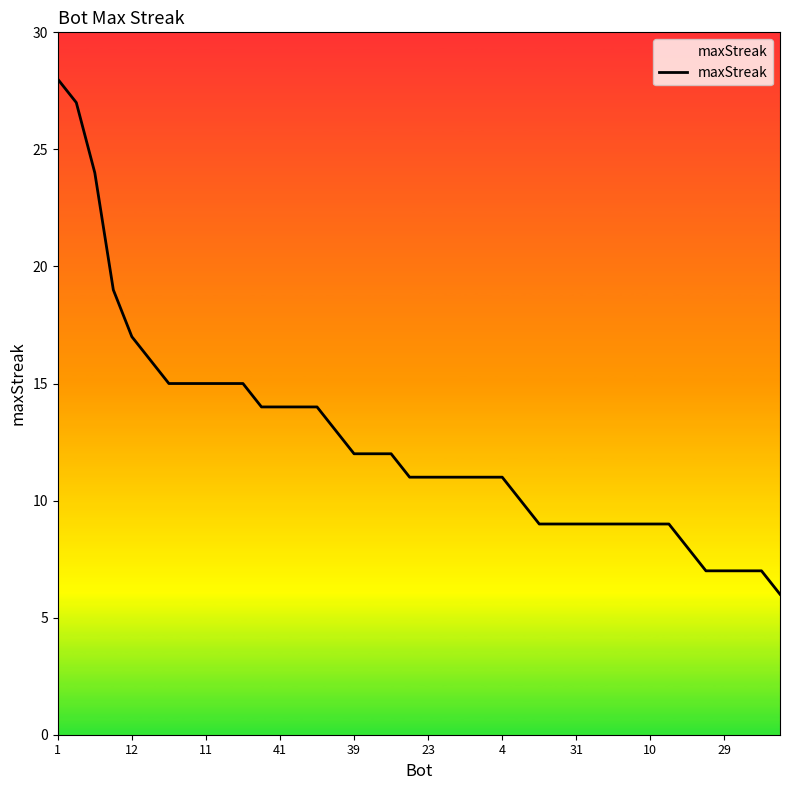

What is the difference between the maximum and minimum values?

22